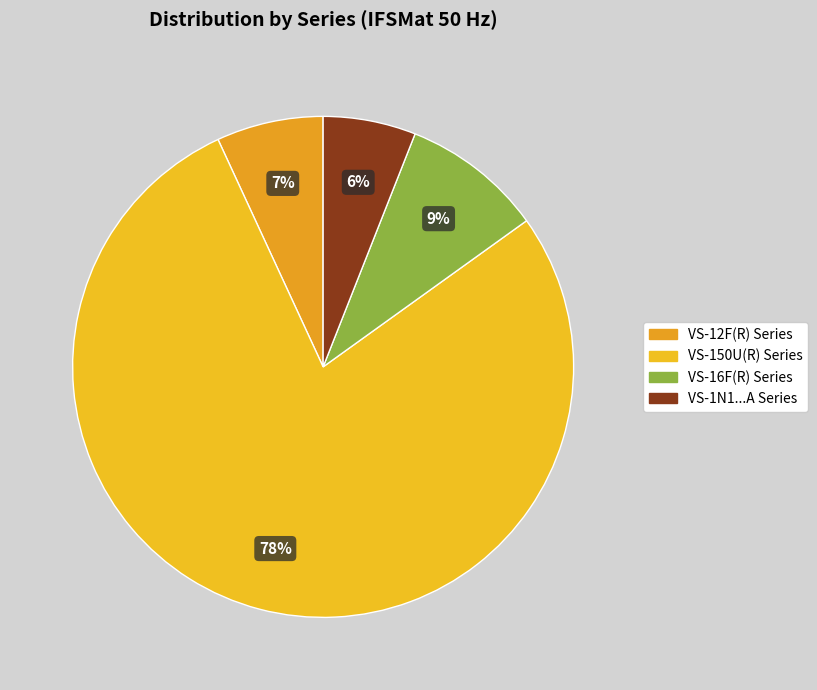

To the nearest percent, what is the average slice percentage?

25%